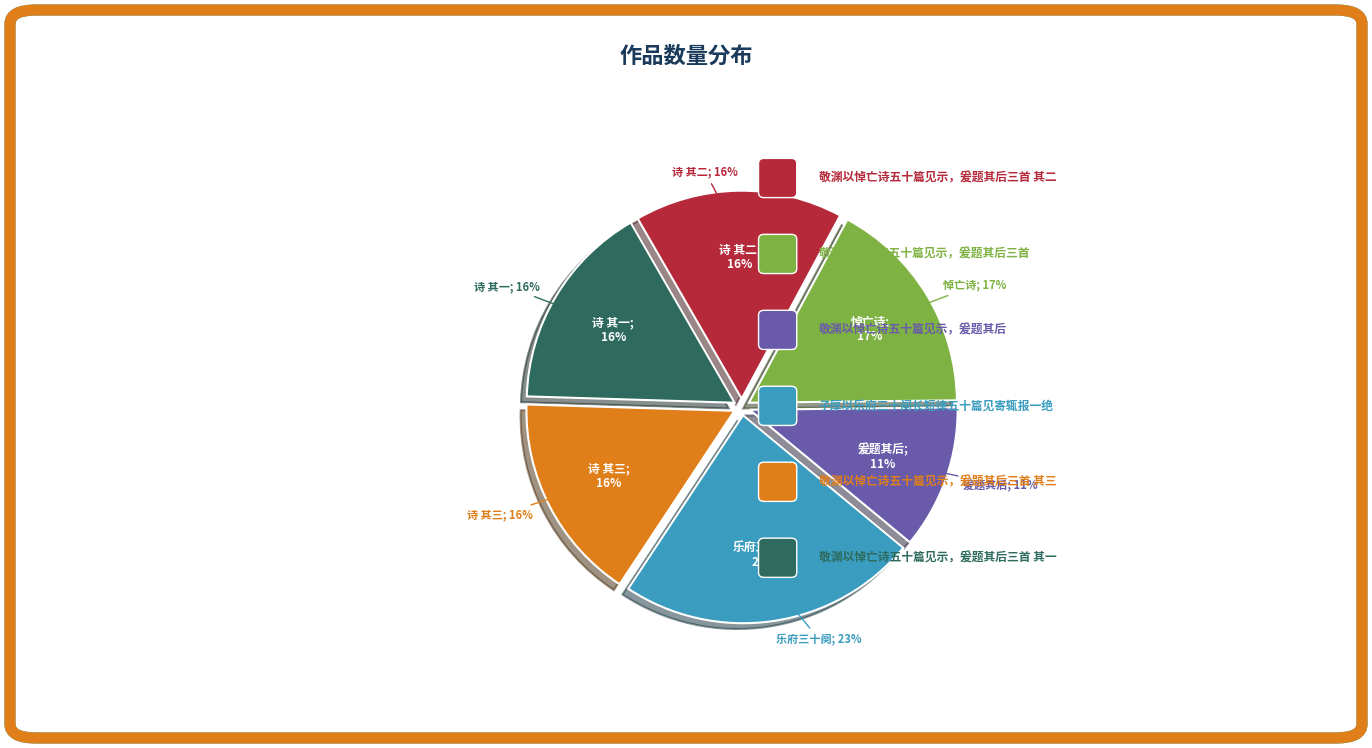

Is it true that 敬渊以悼亡诗五十篇见示，爰题其后 is 4% of the pie?

False